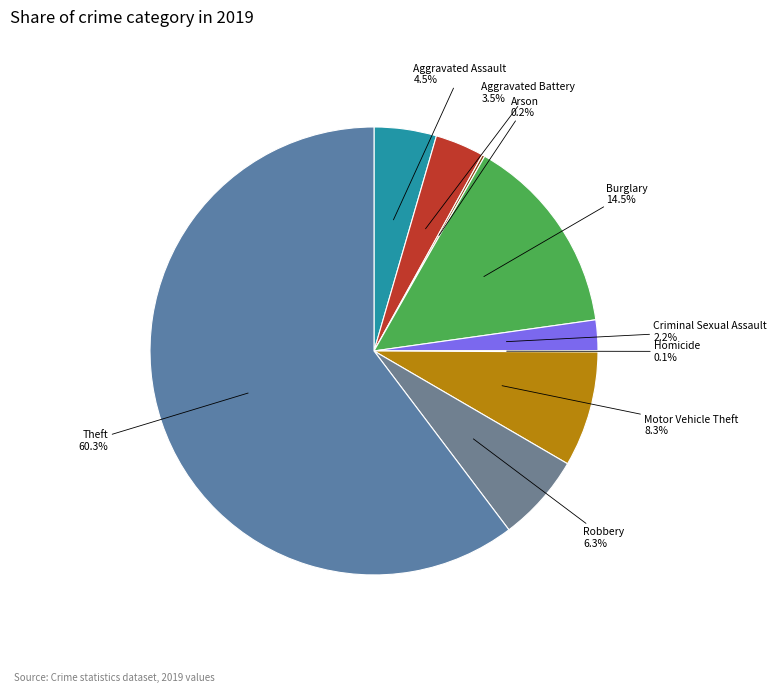

Count the number of slices in the pie.

9